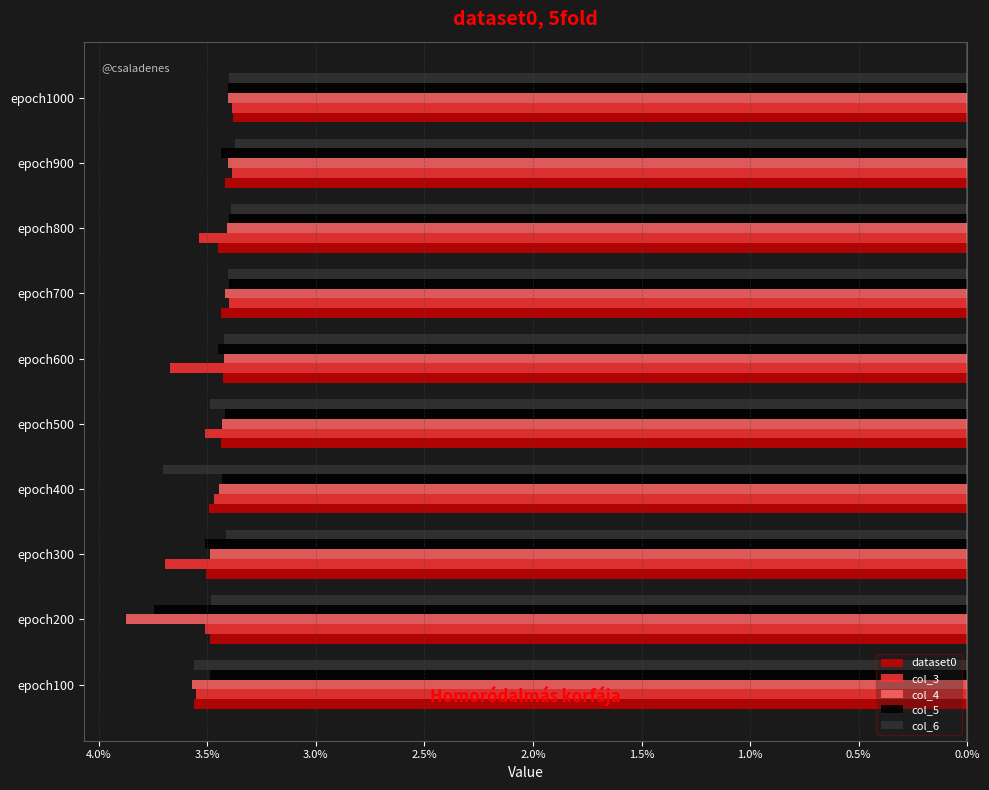

Which series has the largest total across all categories?

dataset0